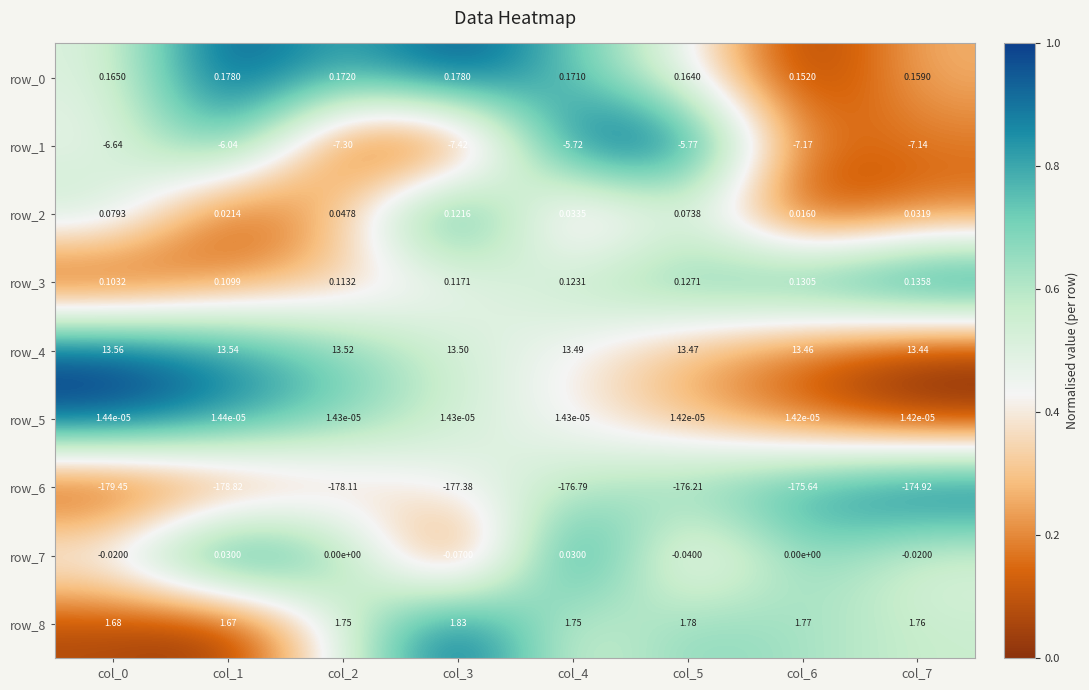

Is the value of row_8 at col_3 greater than the value of row_5 at col_5?

Yes